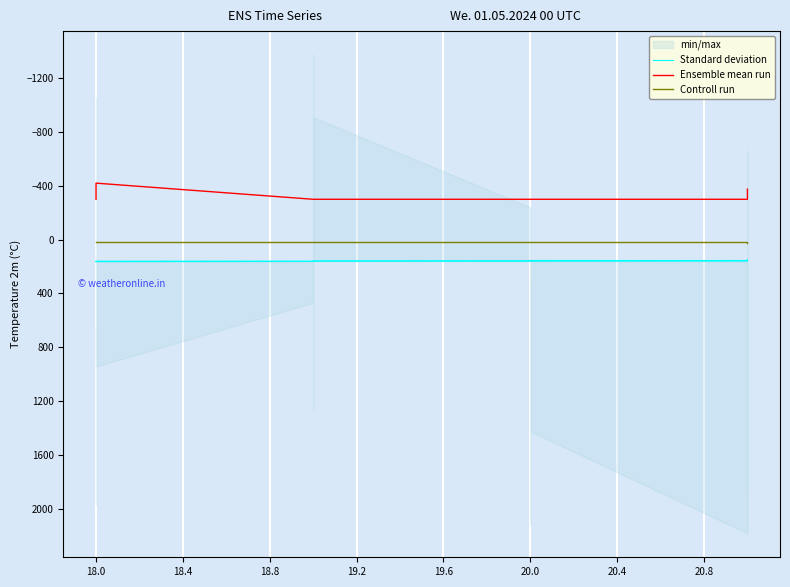

True or false: Ensemble mean run and Standard deviation intersect in this chart.

False